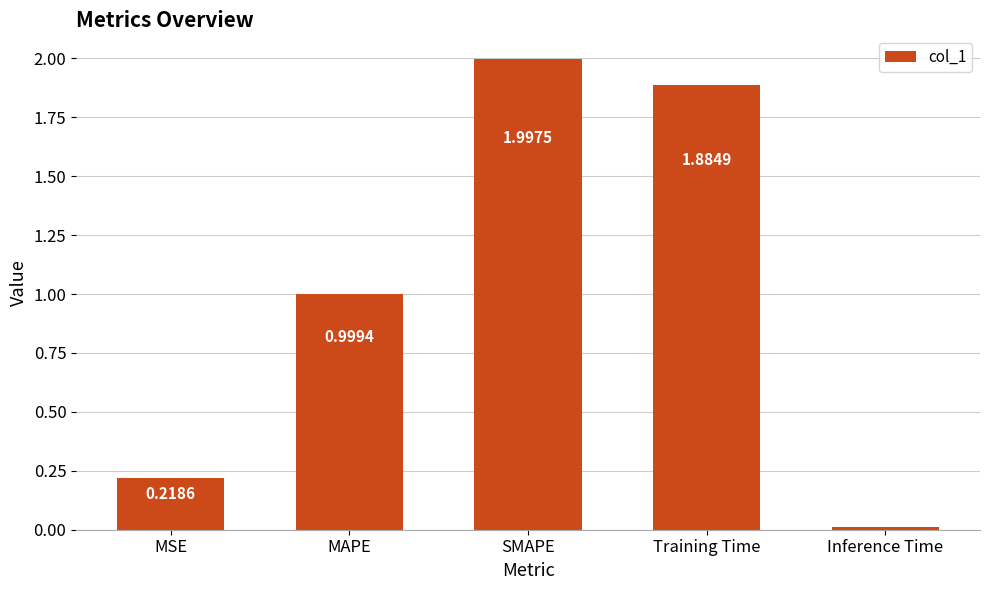

What is the label of the 4th bar from the left?

Training Time